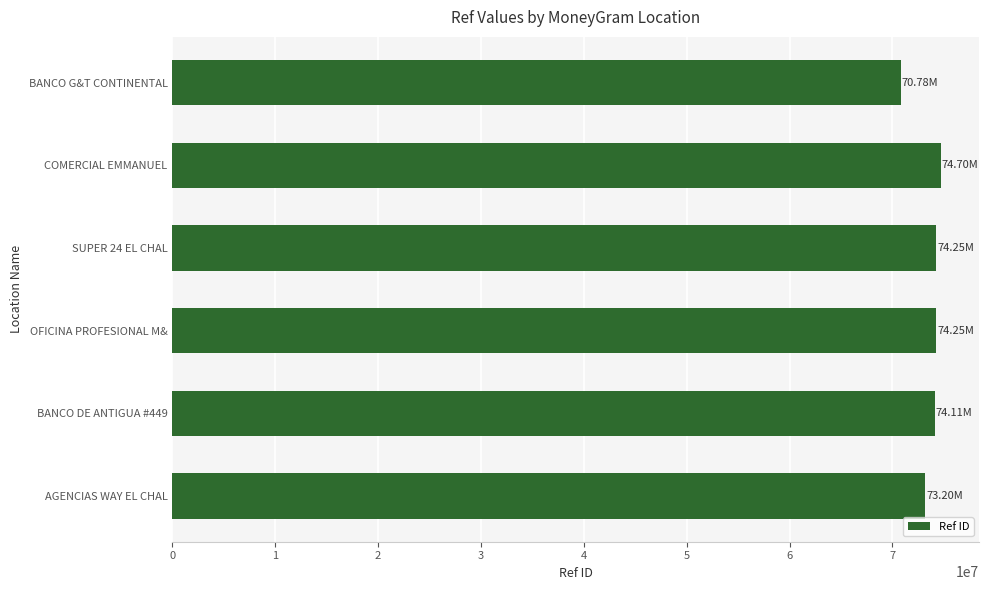

Does the chart contain any negative values?

No